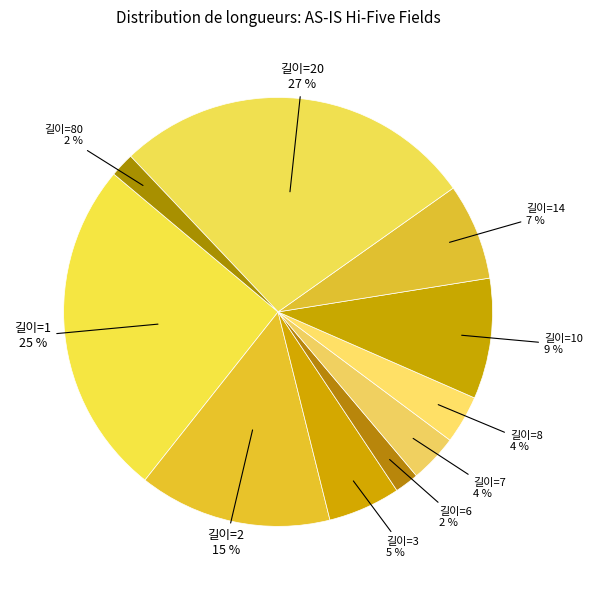

To the nearest percent, what percentage of the pie is 길이=7?

4%